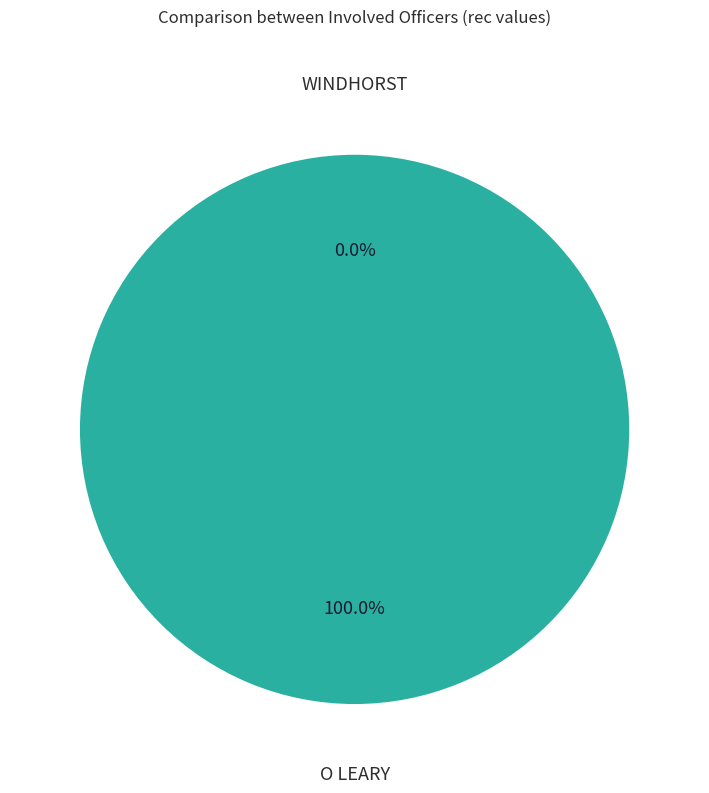

What percentage is the O LEARY slice, to the nearest percent?

100%